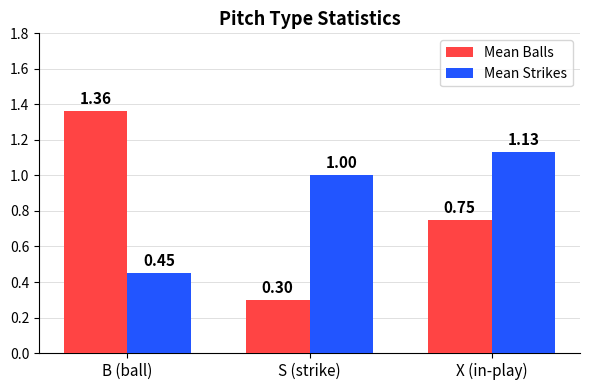

What is the difference between the maximum and minimum values in the Mean Strikes series?

0.7